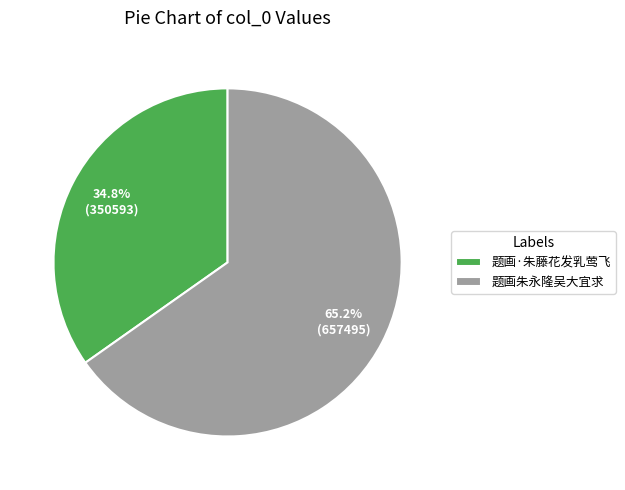

Count the number of slices in the pie.

2